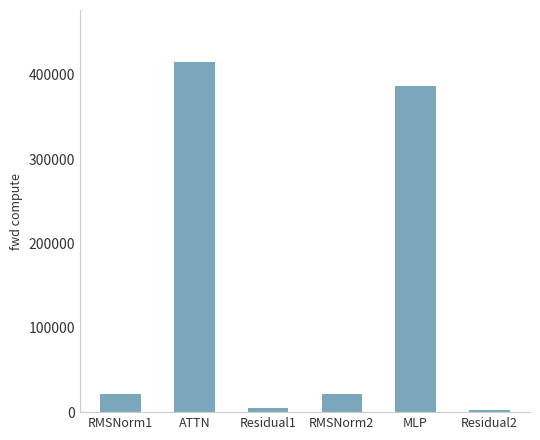

What is the label of the 5th bar from the right?

ATTN